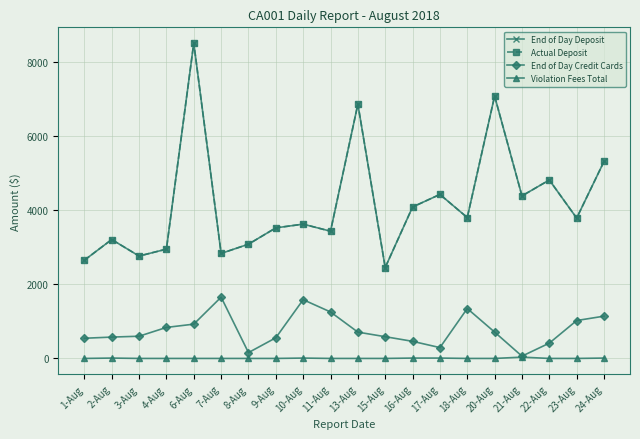

Is this an area chart (filled region under the line)?

No